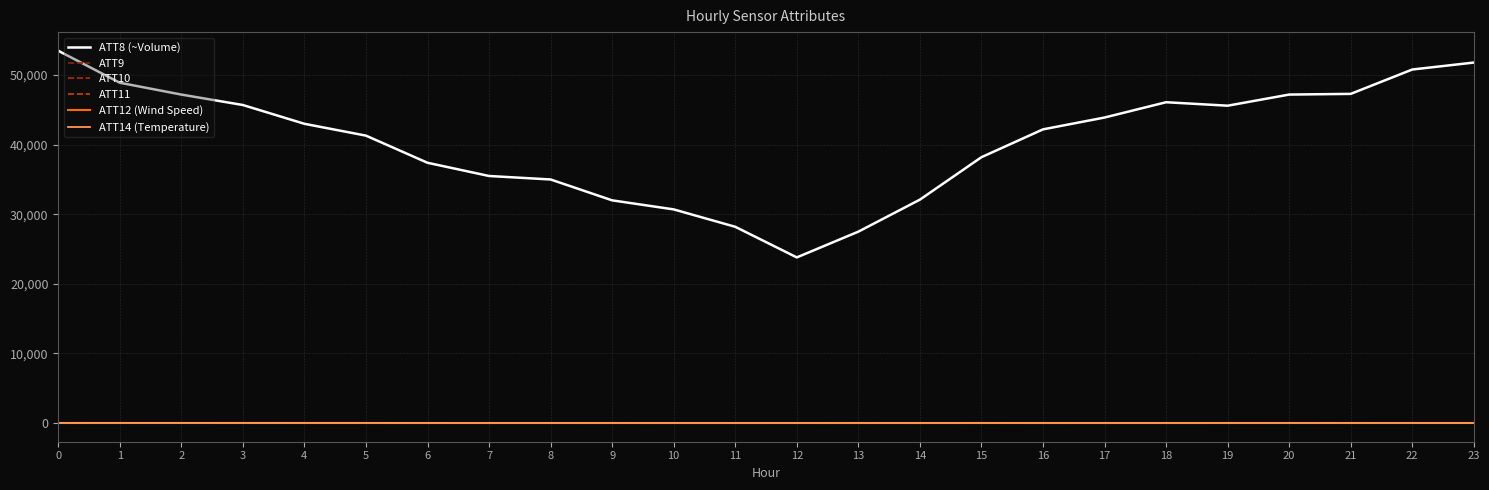

Between 11 and 17, which is larger?

17